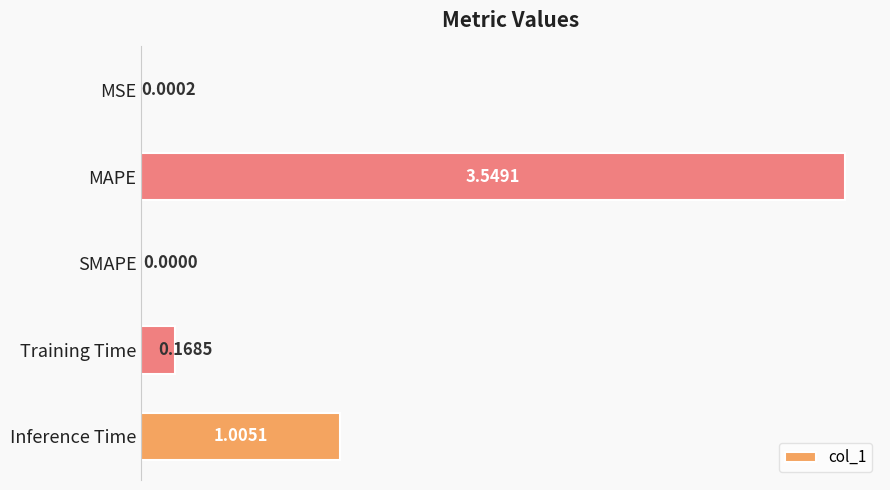

How many positive values are there?

4